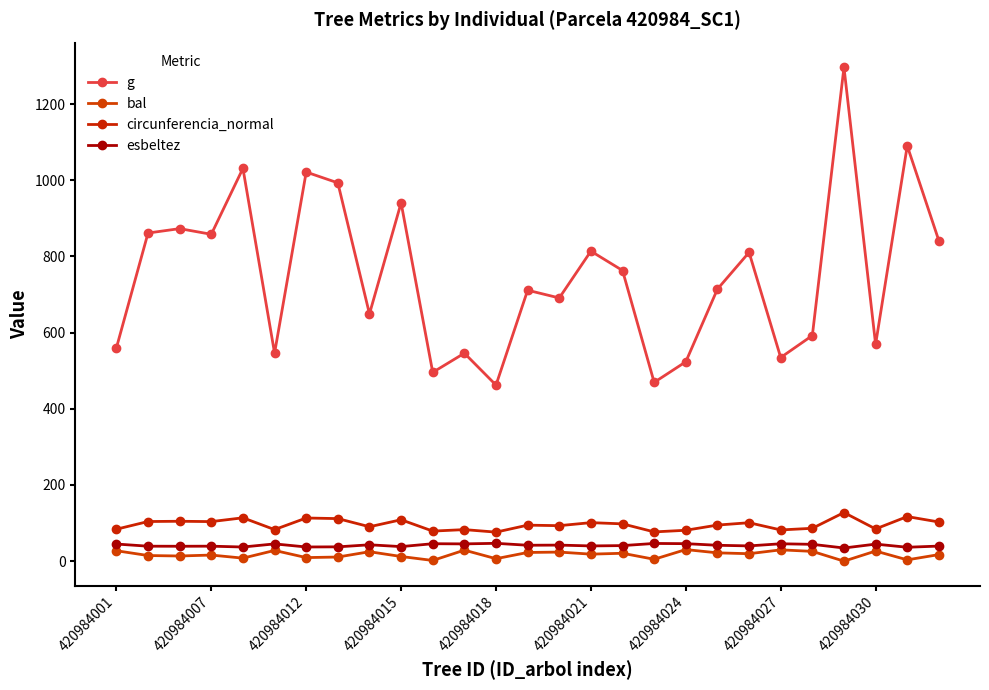

At how many categories does at least one series exceed 1166?

1